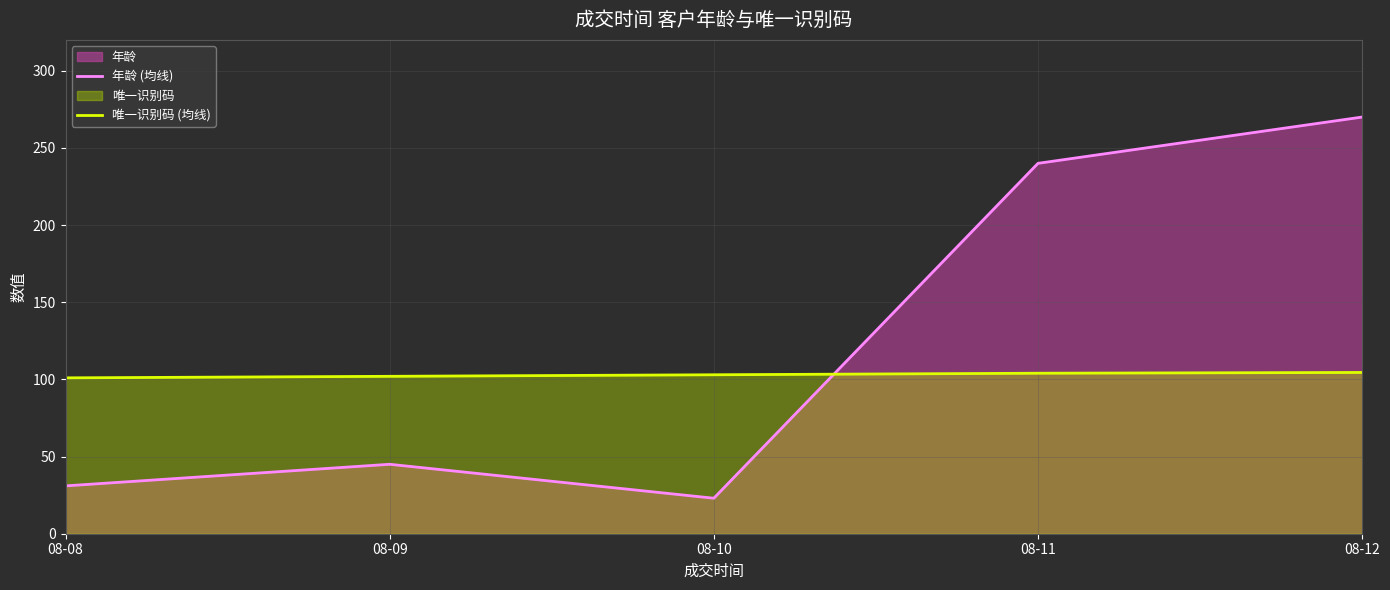

What is the value of the 唯一识别码 (均线) point at the 5th from the left?

104.5